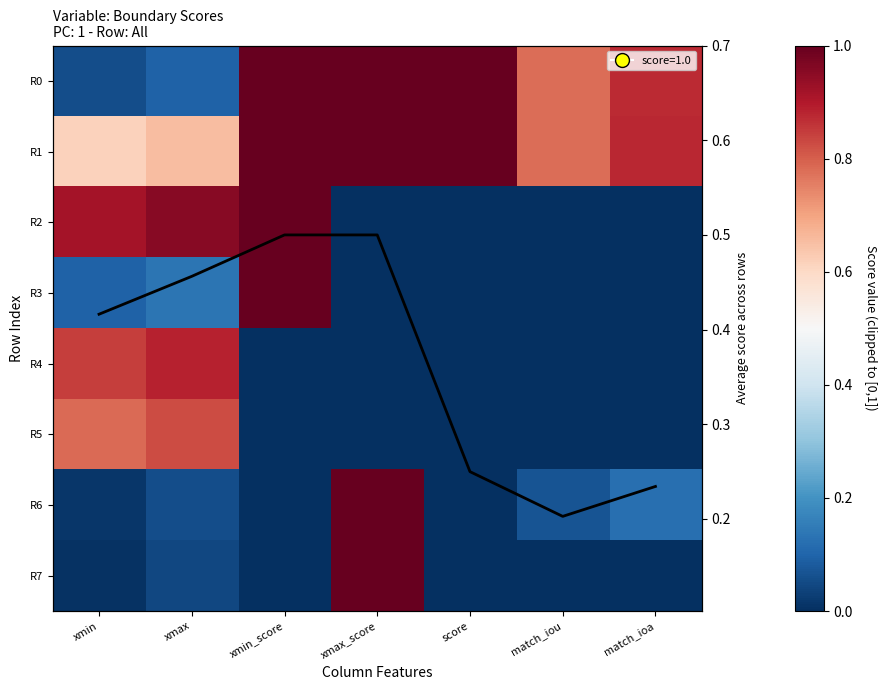

Which series has the largest range (max minus min)?

R2